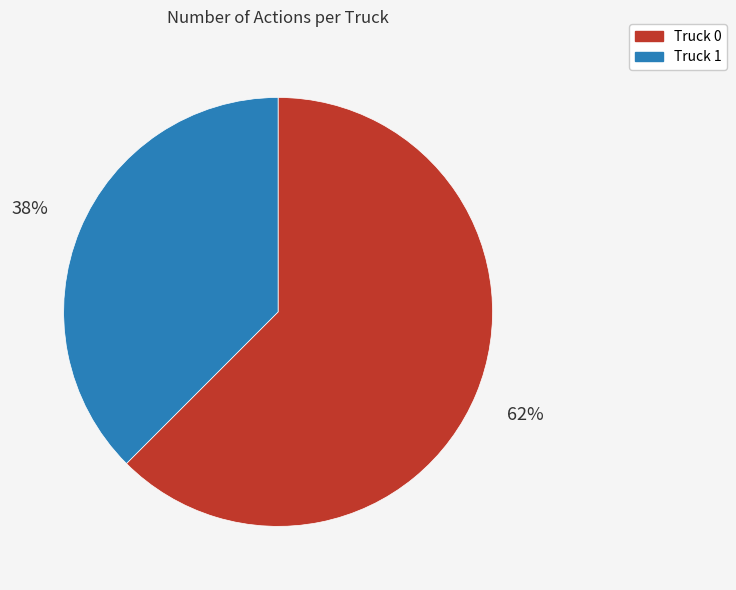

To the nearest percent, what portion does Truck 0 represent?

62%